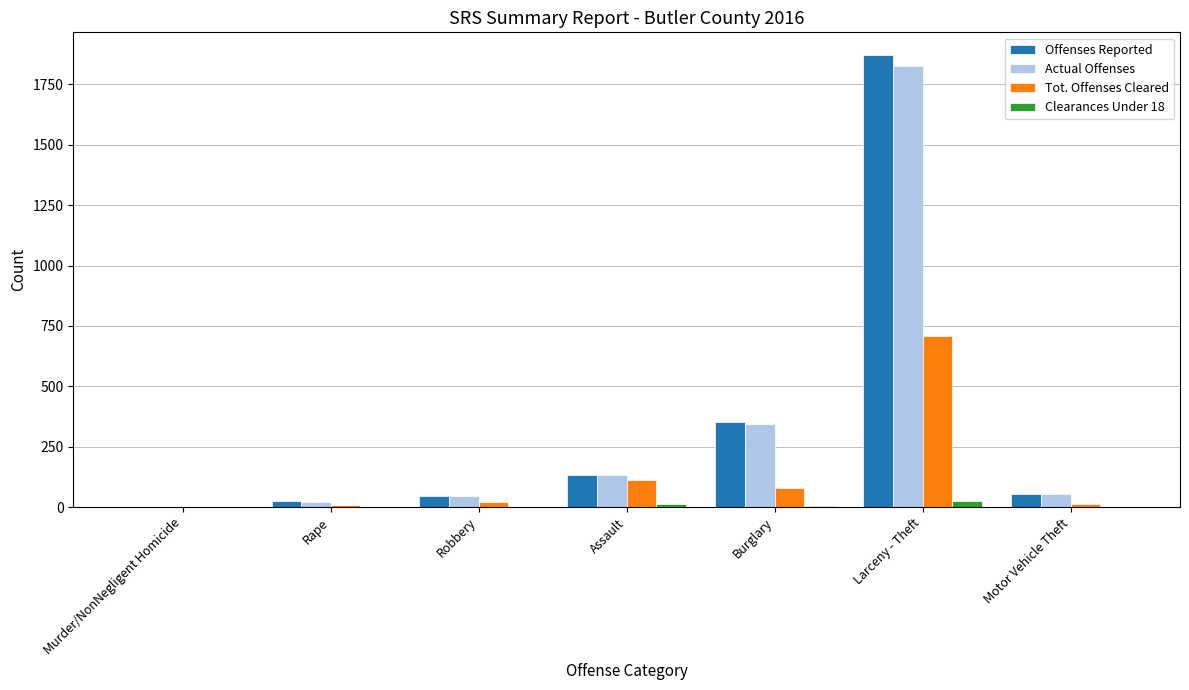

What is the average value of the Clearances Under 18 series?

6